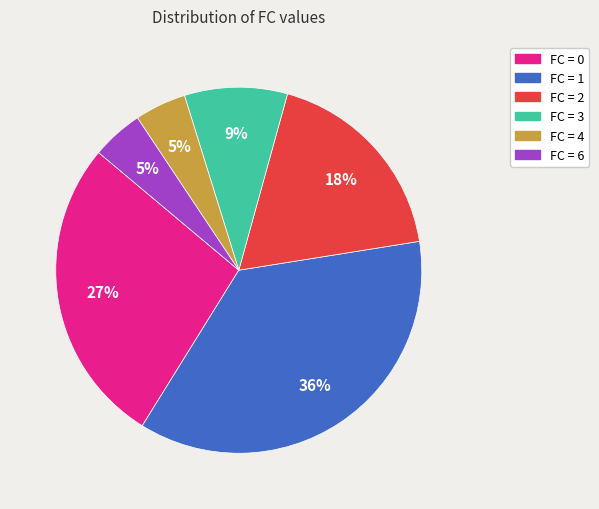

To the nearest percent, what portion does FC = 4 represent?

5%